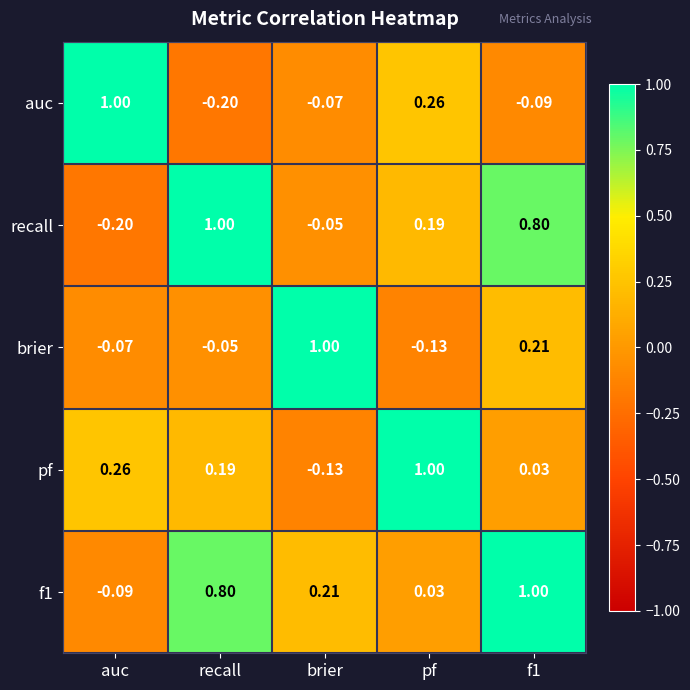

Is the value of brier at recall greater than the value of recall at pf?

No